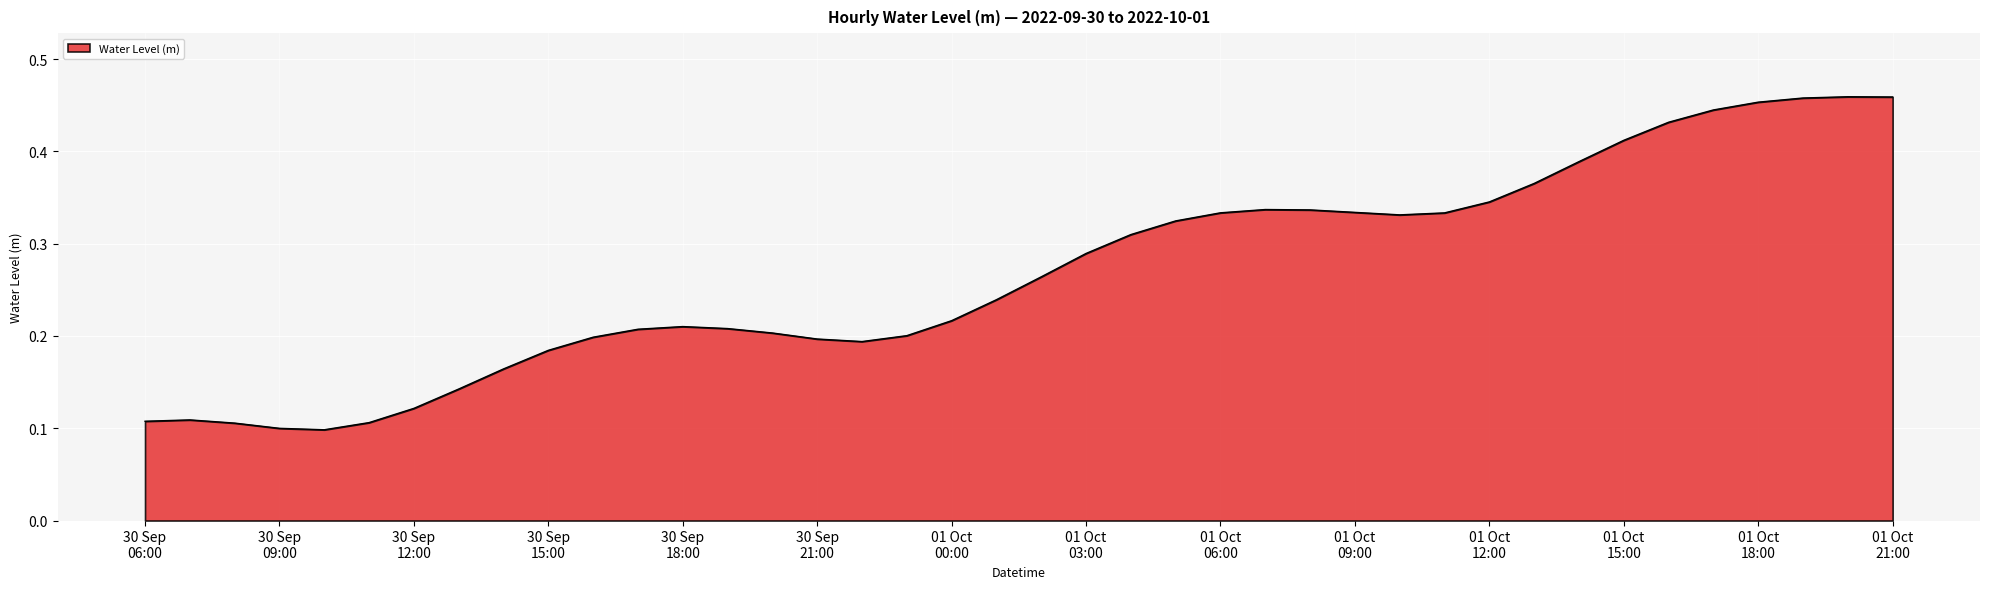

What is the smallest value displayed?

0.1